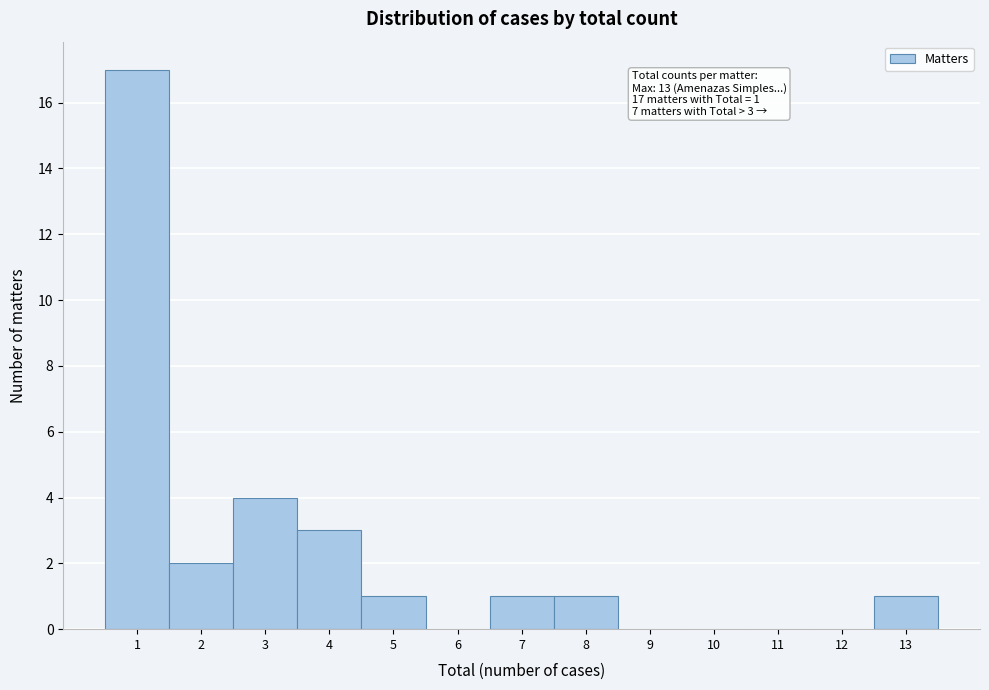

Over which range of the x-axis is the bar tallest?

0.5 to 1.5